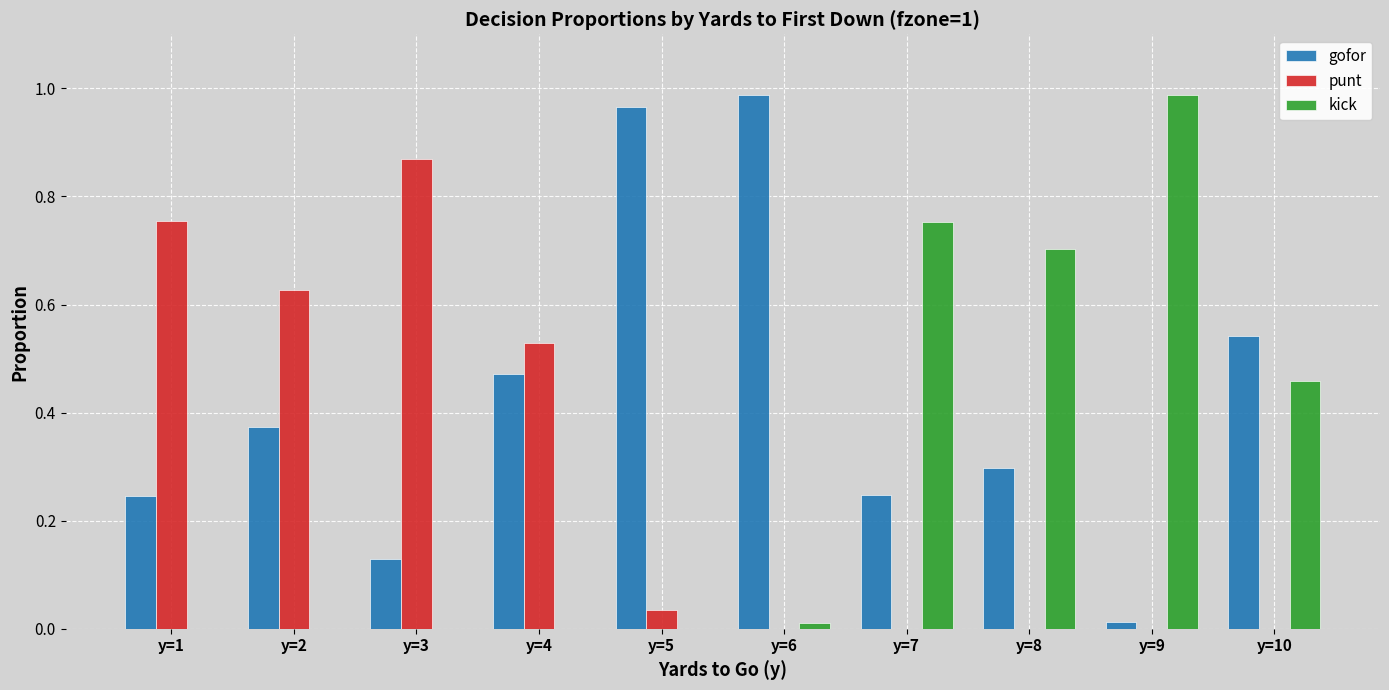

Is it true that punt equals 0.2 at y=1?

False